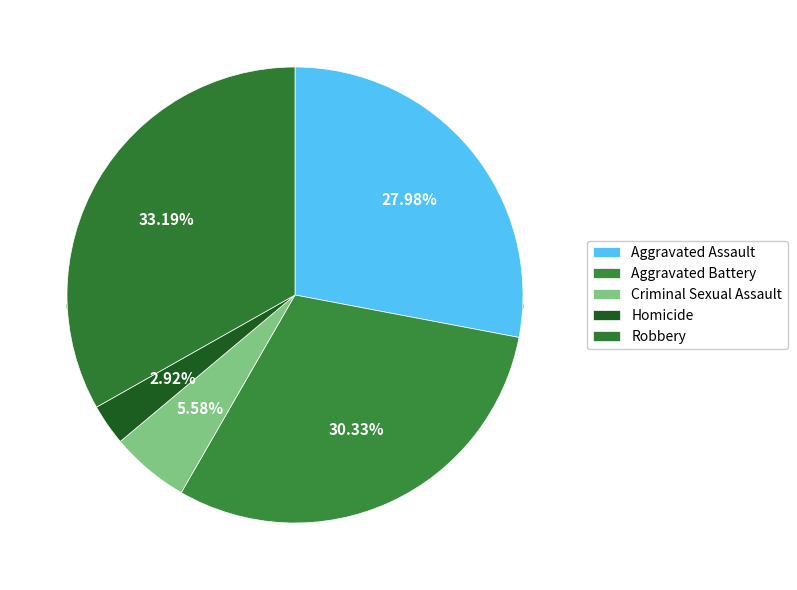

Combined, what portion of the pie is Aggravated Battery and Aggravated Assault?

58.3%